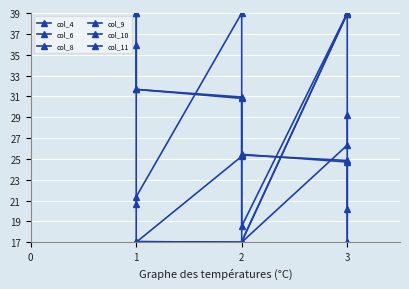

What is the value of the col_4 point at the 2nd from the left?

31.7